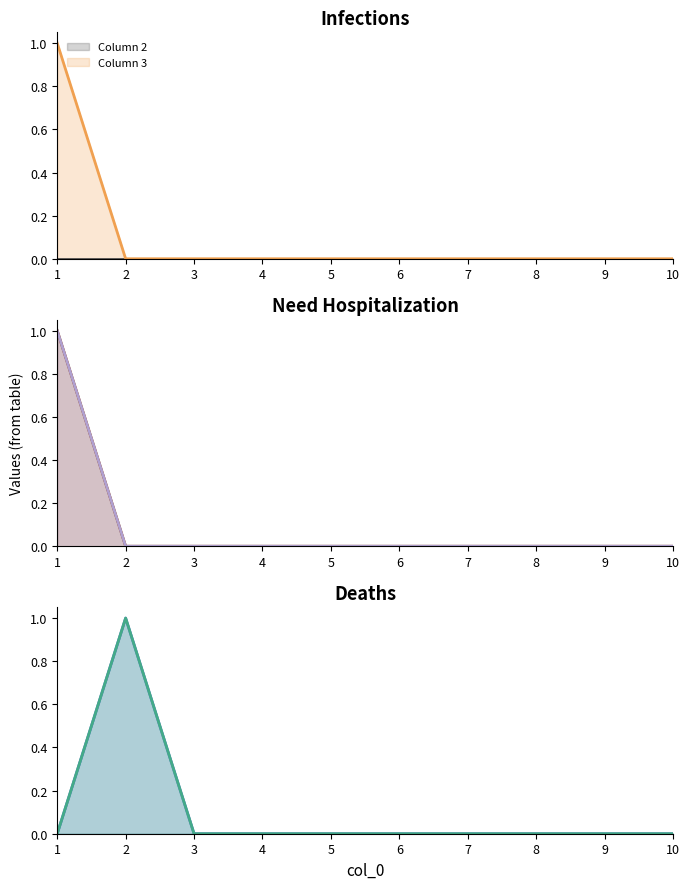

Which category has the highest value across all series?

1